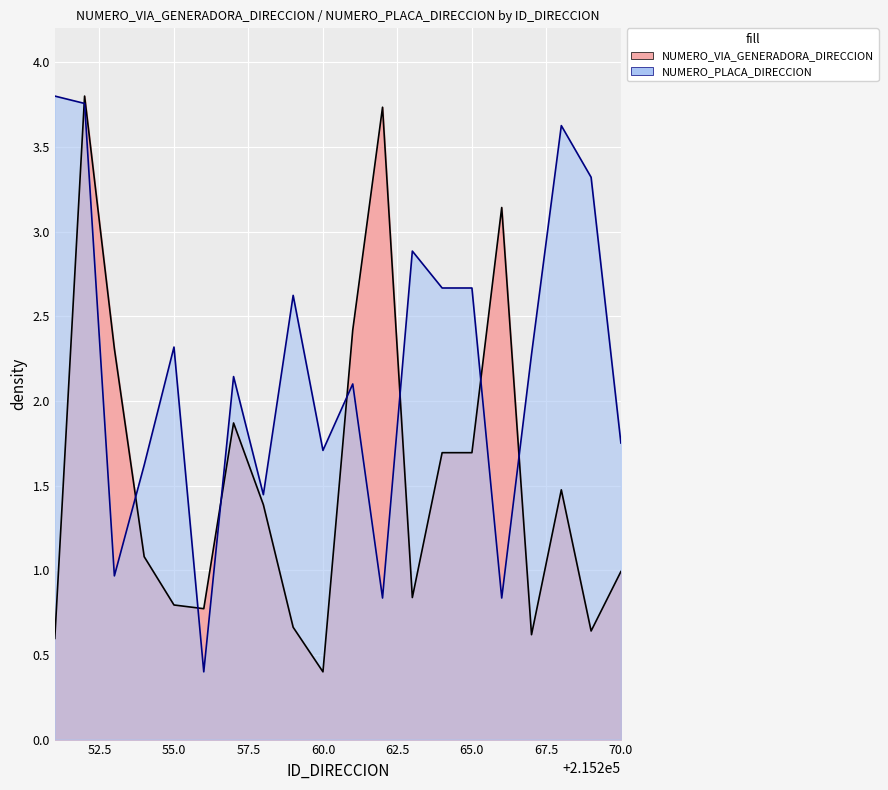

Which has a higher value, 215252 or 215264?

215252